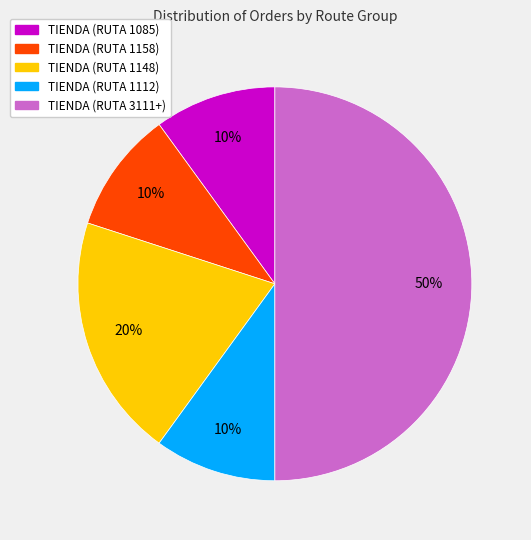

True or false: TIENDA (RUTA 1148) accounts for 28% of the total.

False